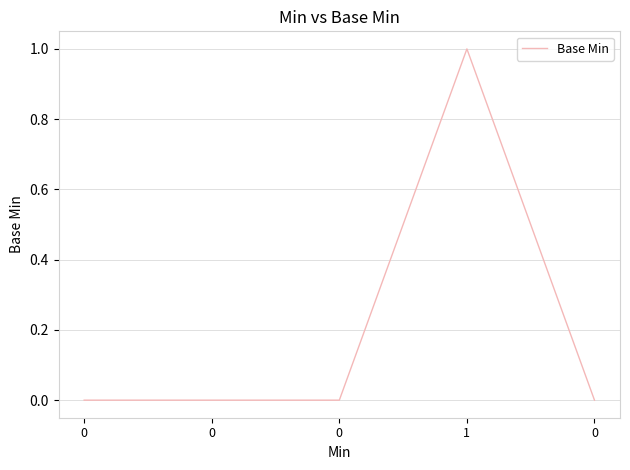

True or false: there are more than 1 points higher than both neighbors.

False